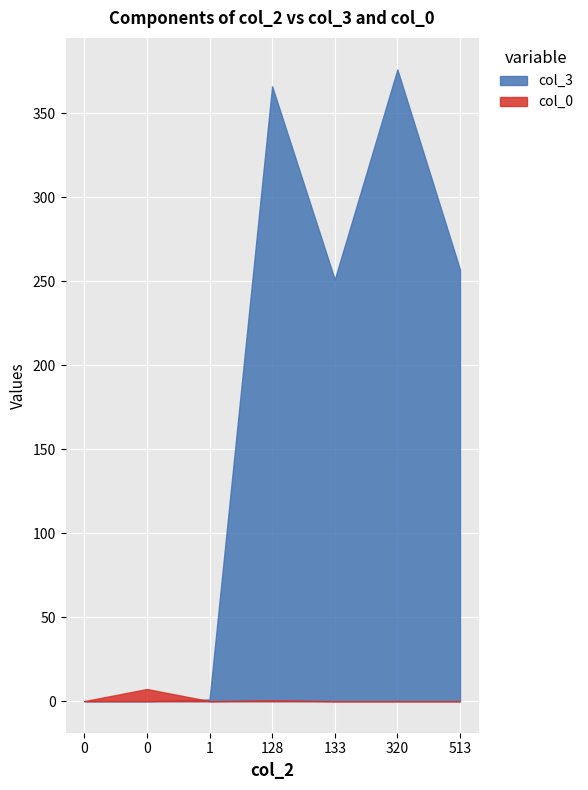

What is the difference between the col_3 values at 133 and 0?

251.0